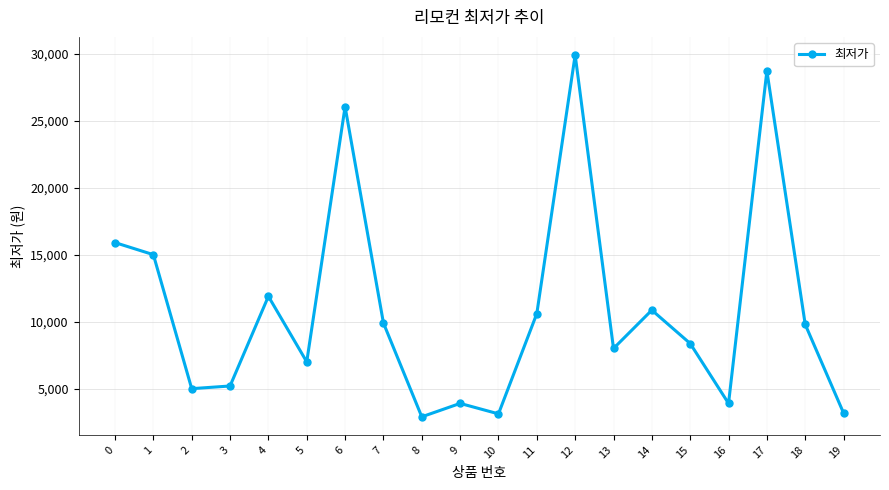

Is it true that the value at 13 is 8000?

True